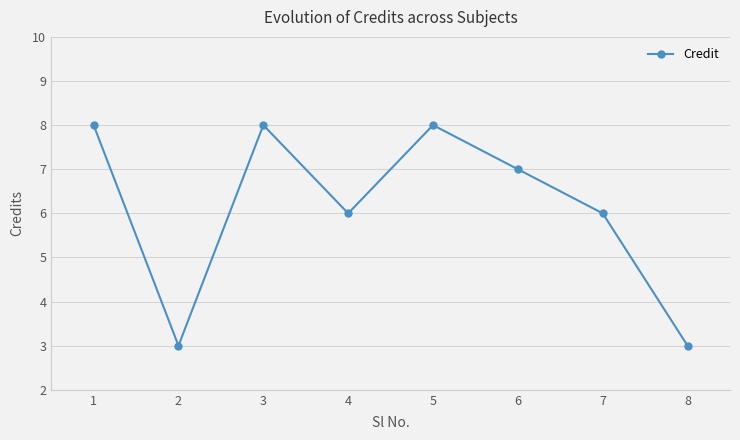

What is the difference between the values at 6 and 8?

4